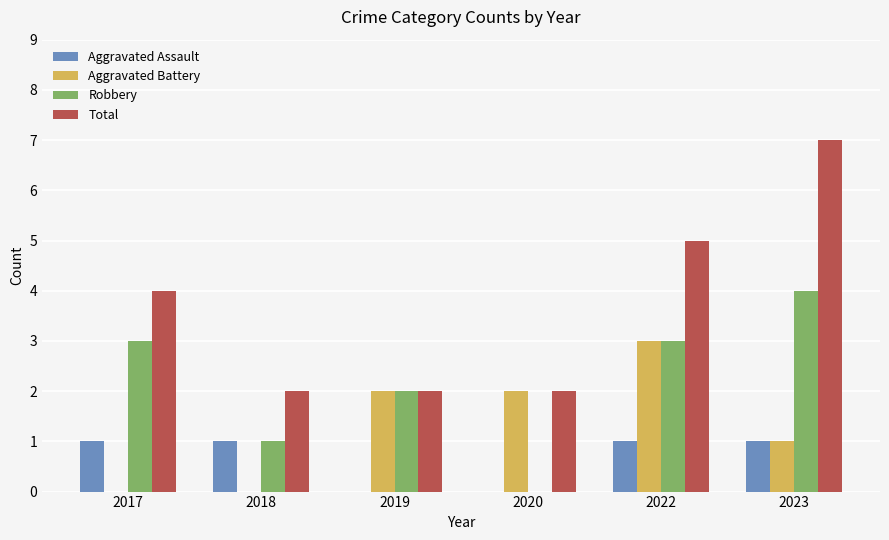

The Aggravated Battery series shows 3 at 2019. True or false?

False